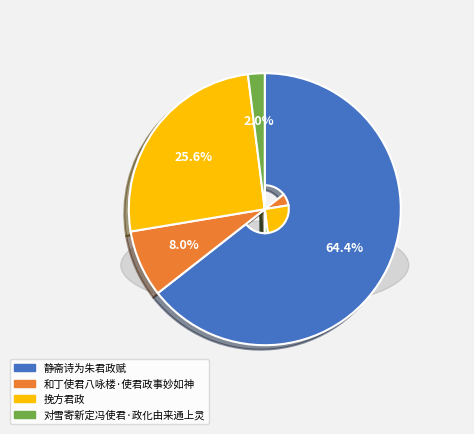

To the nearest percent, what percentage of the pie is 和丁使君八咏楼·使君政事妙如神?

8%